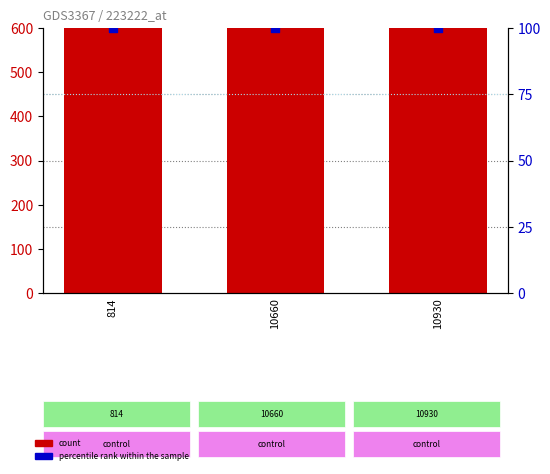

What are all the series names shown in the legend?

count, percentile rank within the sample